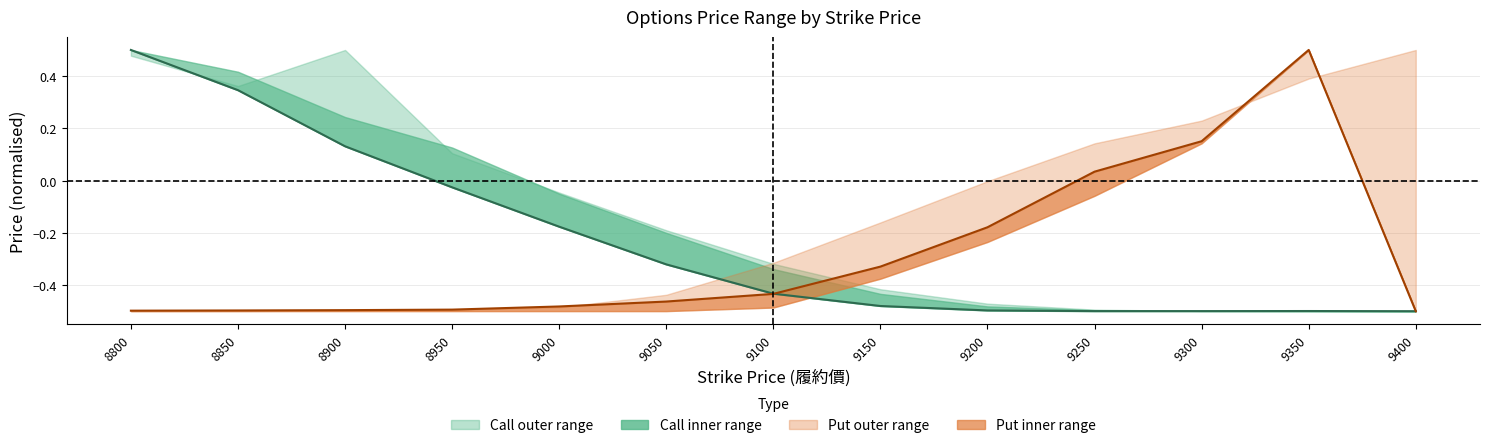

Which series changed the most between 8900 and 8950?

Call Close